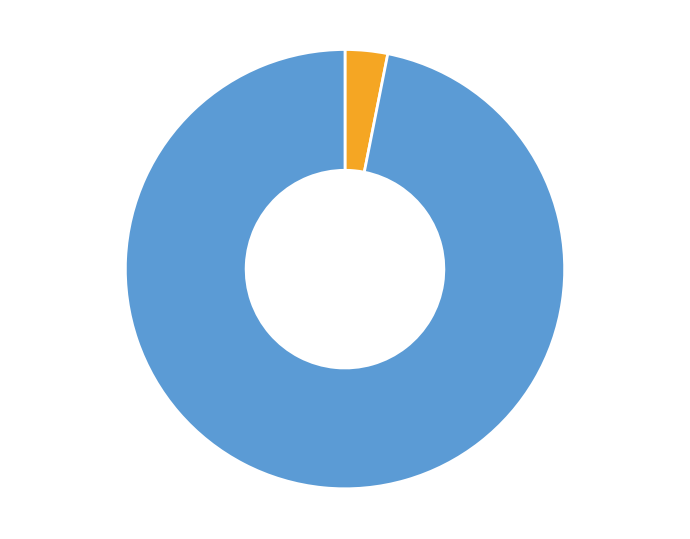

Count the number of slices in the pie.

2